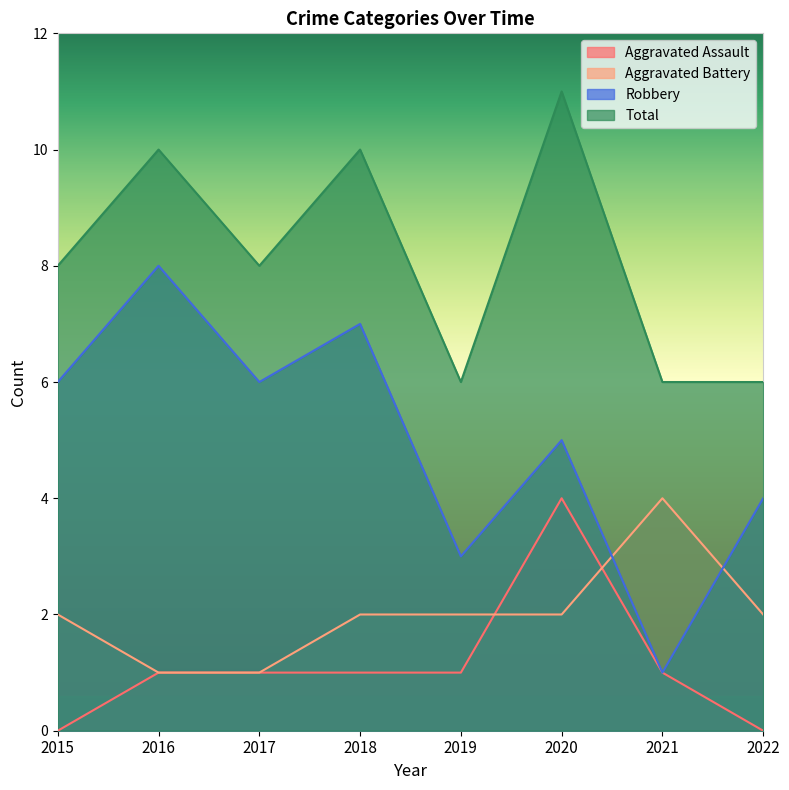

True or false: Aggravated Assault and Aggravated Battery cross at least once.

True